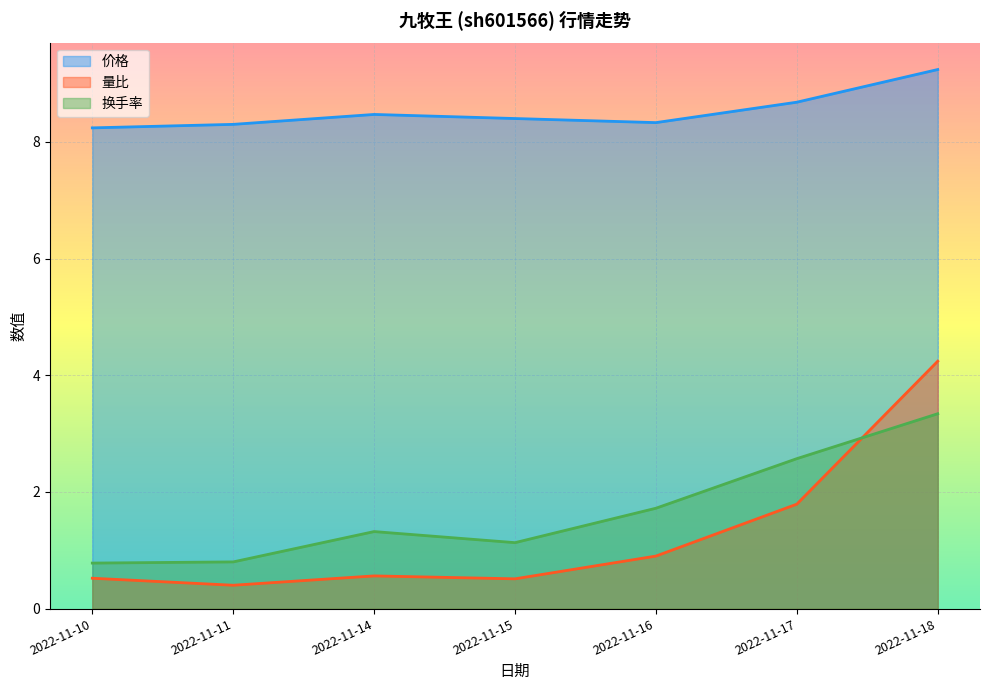

At how many categories does at least one series exceed 0?

7